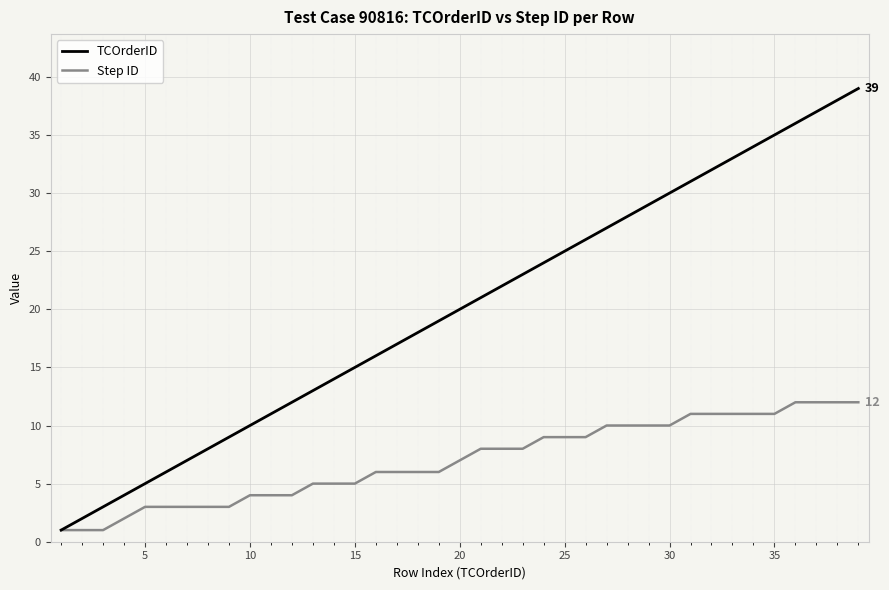

How many values in the TCOrderID series are below 20?

19